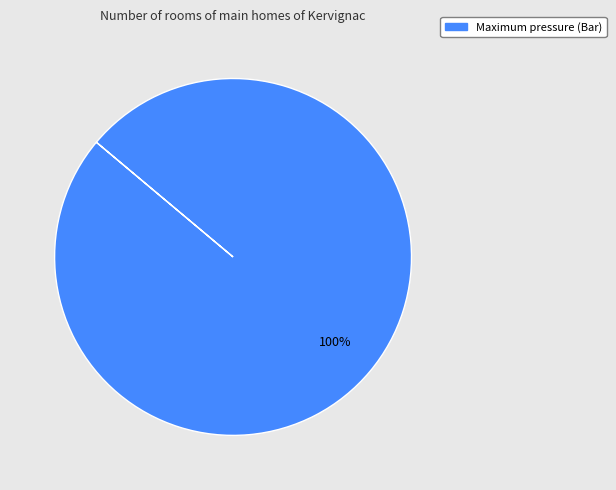

Is there any slice that represents more than half of the pie?

Yes